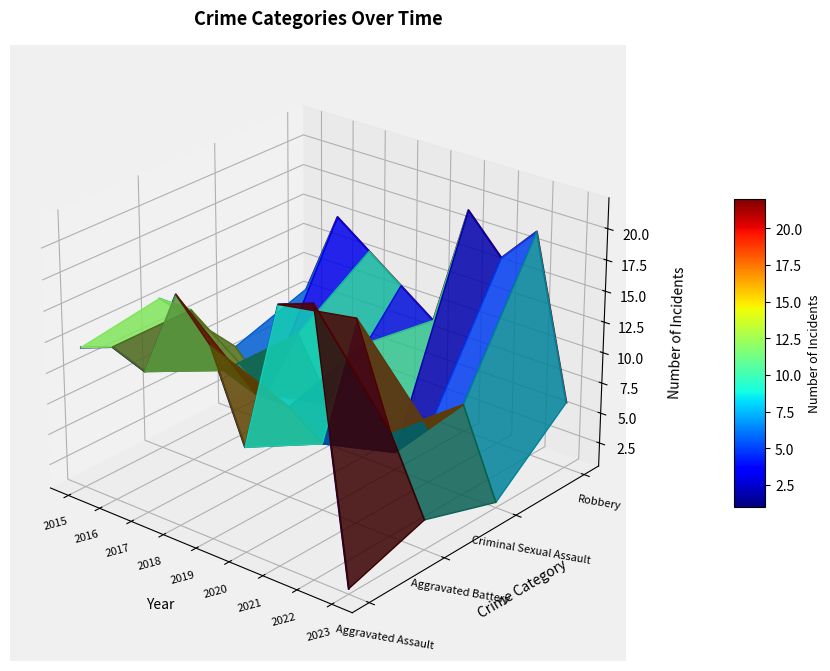

Does the chart display data point markers on the line(s)?

No